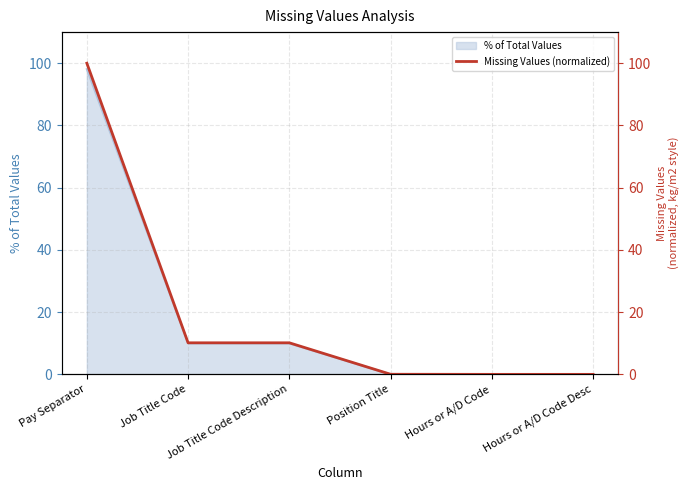

Where does the data first go above 10?

Pay Separator